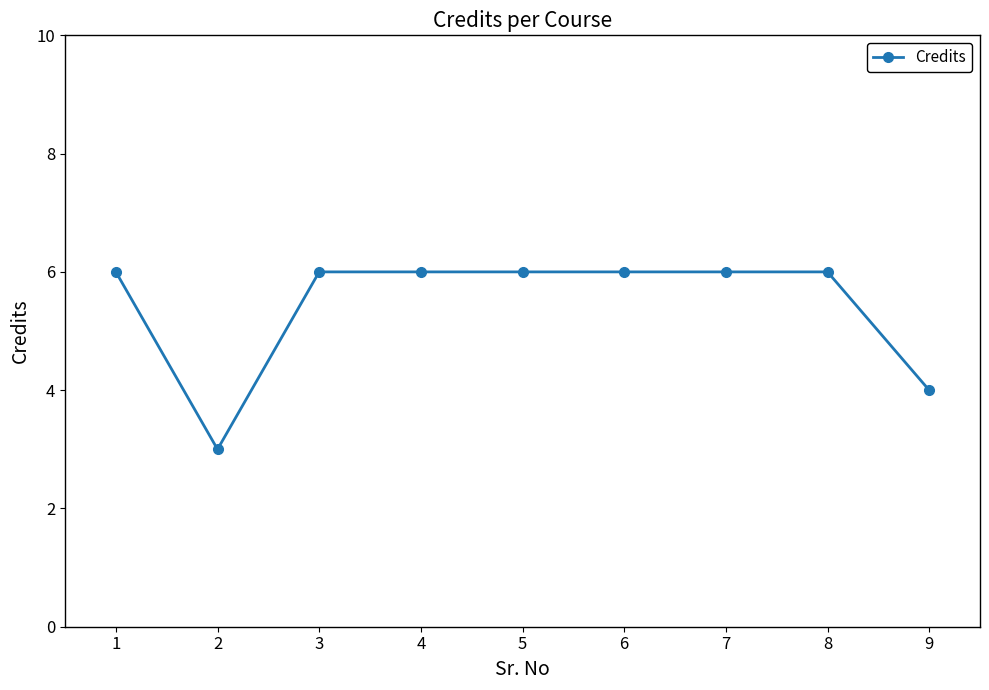

Approximately how many times larger is the value at 7 compared to 9?

1.5